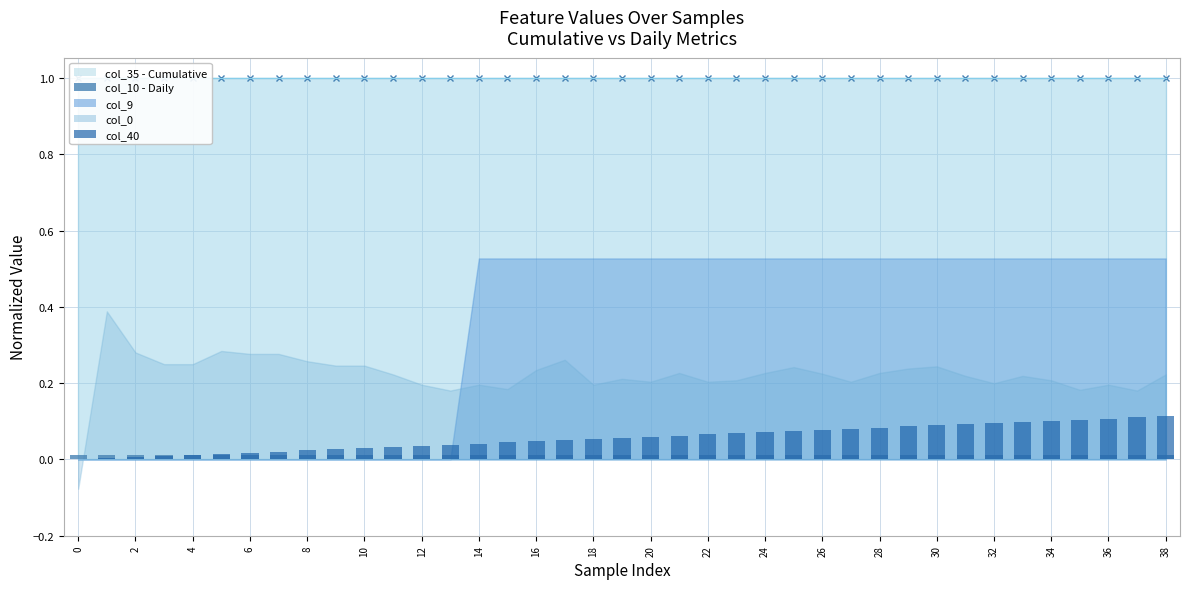

True or false: col_10 has a value of 0.0 at 36.

True